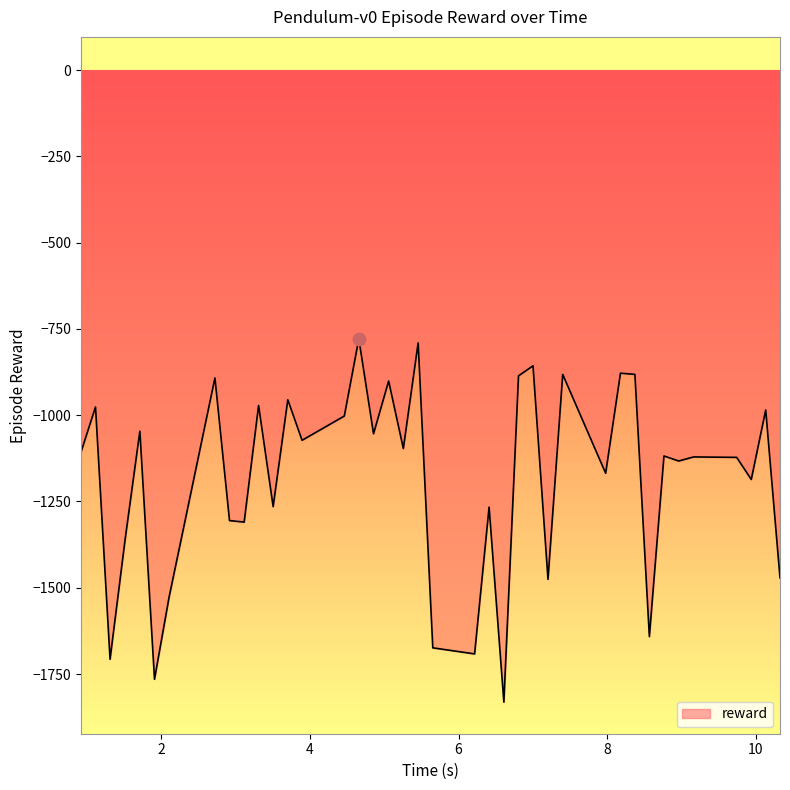

What is the minimum value shown in the chart?

-1831.3